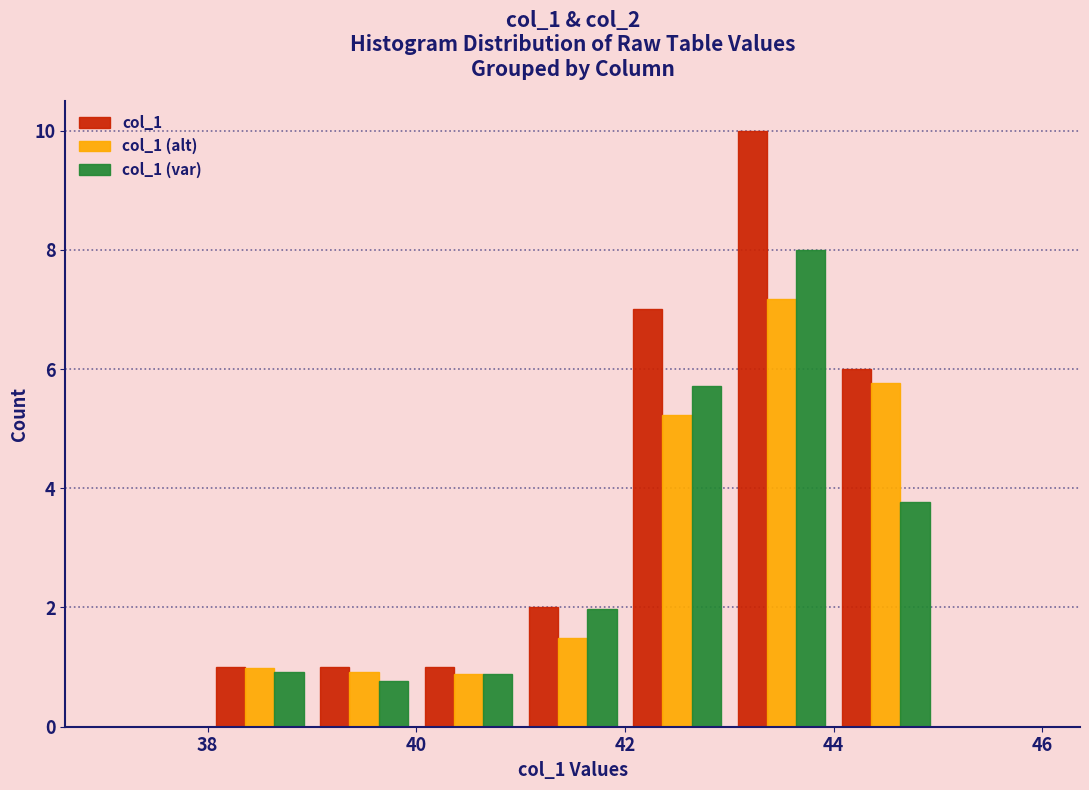

Reading left to right, list every range on the x-axis with the height of the bar of each series over it. The values are not printed on the chart, so give them approximately, as read against the axis.

37 to 38: col_1=0	col_1 (alt)=0	col_1 (var)=0
38 to 39: col_1=1.0	col_1 (alt)=1.0	col_1 (var)=1.0
39 to 40: col_1=1.0	col_1 (alt)=1.0	col_1 (var)=0.8
40 to 41: col_1=1.0	col_1 (alt)=0.8	col_1 (var)=0.8
41 to 42: col_1=2.0	col_1 (alt)=1.4	col_1 (var)=2.0
42 to 43: col_1=7.0	col_1 (alt)=5.2	col_1 (var)=5.8
43 to 44: col_1=10.0	col_1 (alt)=7.2	col_1 (var)=8.0
44 to 45: col_1=6.0	col_1 (alt)=5.8	col_1 (var)=3.8
45 to 46: col_1=0	col_1 (alt)=0	col_1 (var)=0